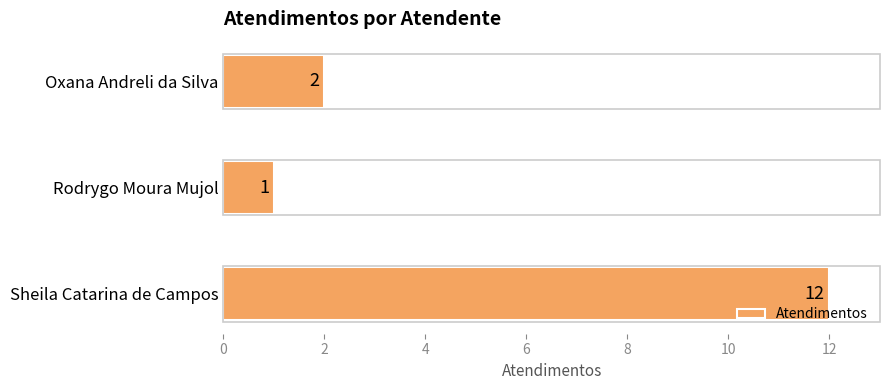

What is the minimum value shown in the chart?

1